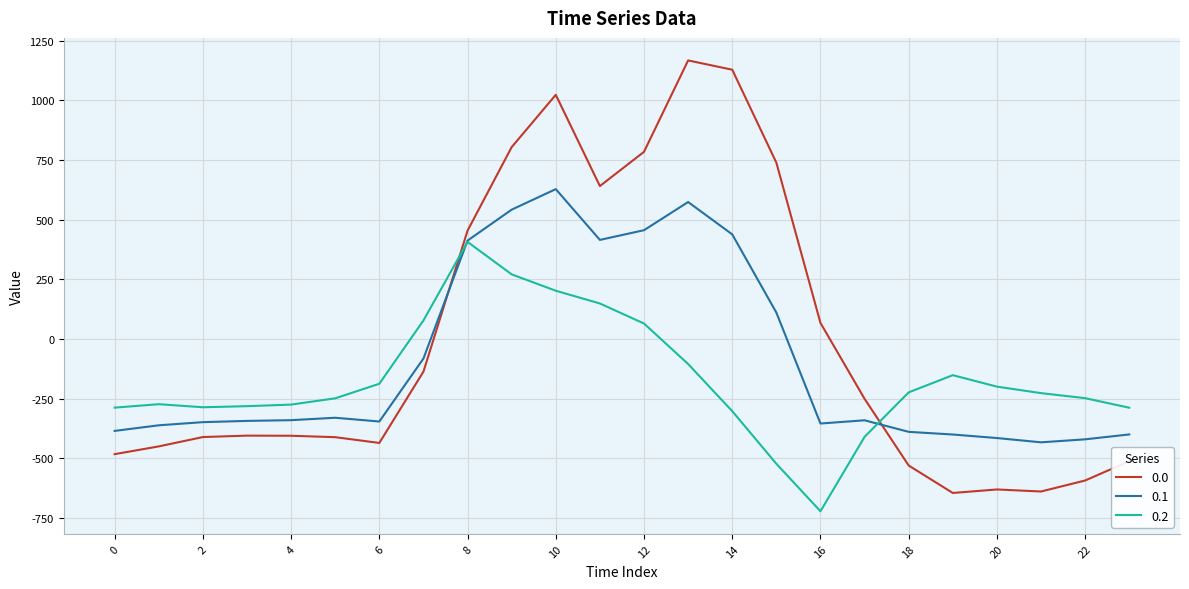

True or false: 0.1 and 0.0 cross at least once.

True